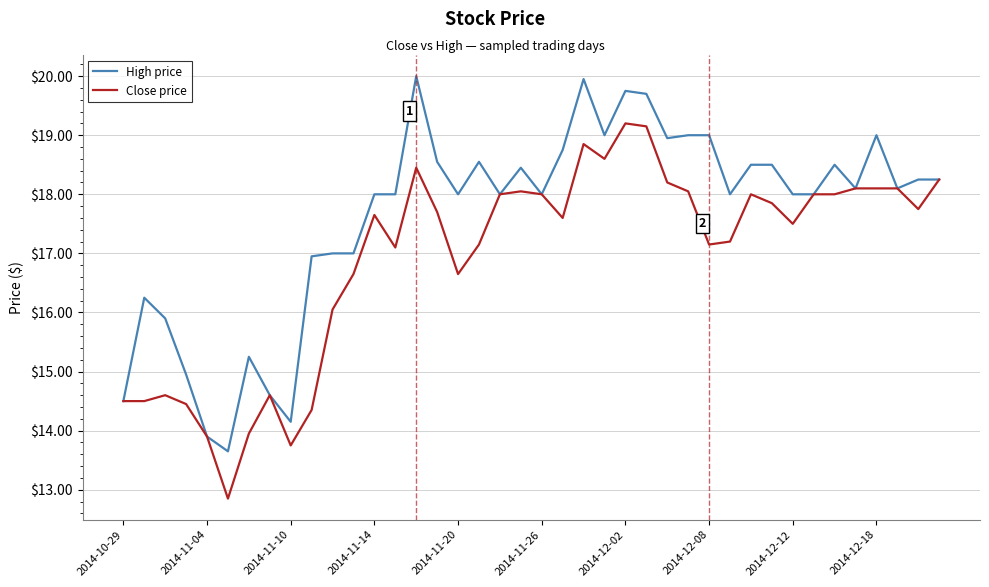

Which series has the largest total across all categories?

High price